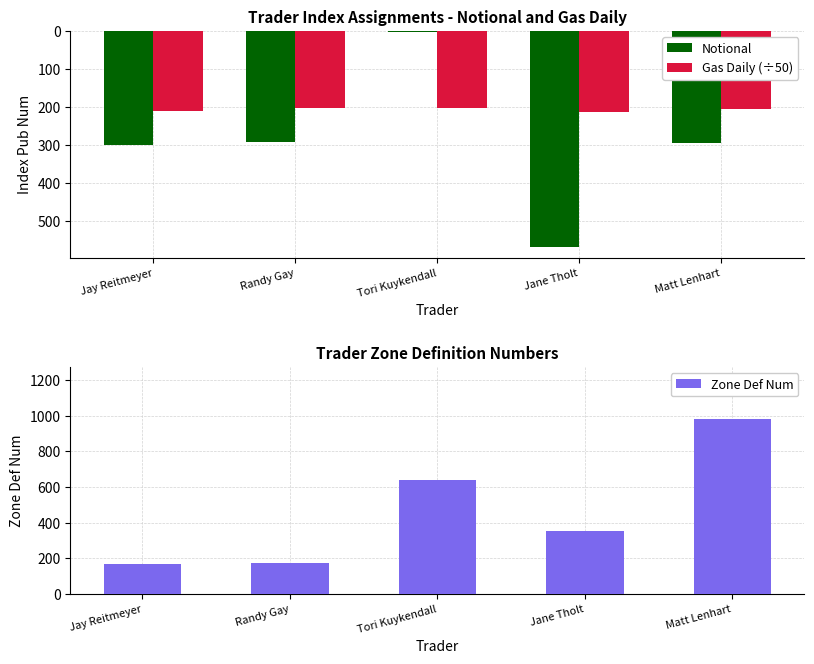

At which label does Gas Daily (÷50) reach its minimum?

Randy Gay